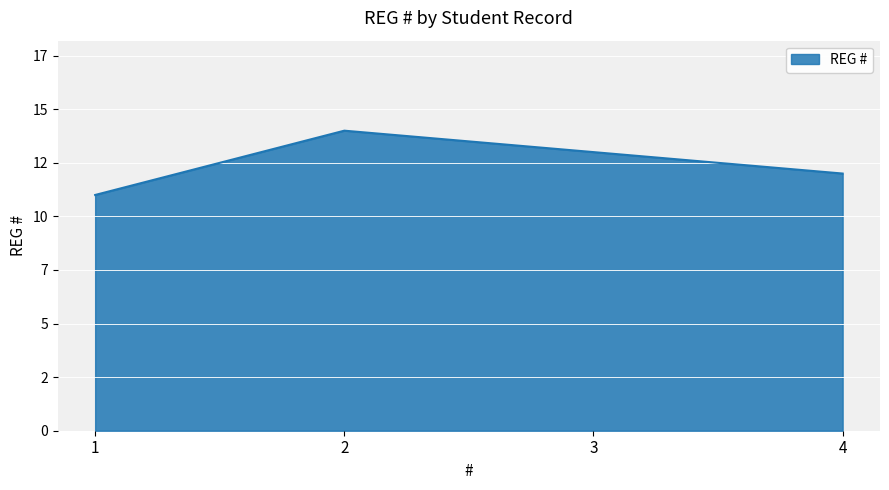

How many points are higher than both their immediate neighbors (excluding endpoints)?

1